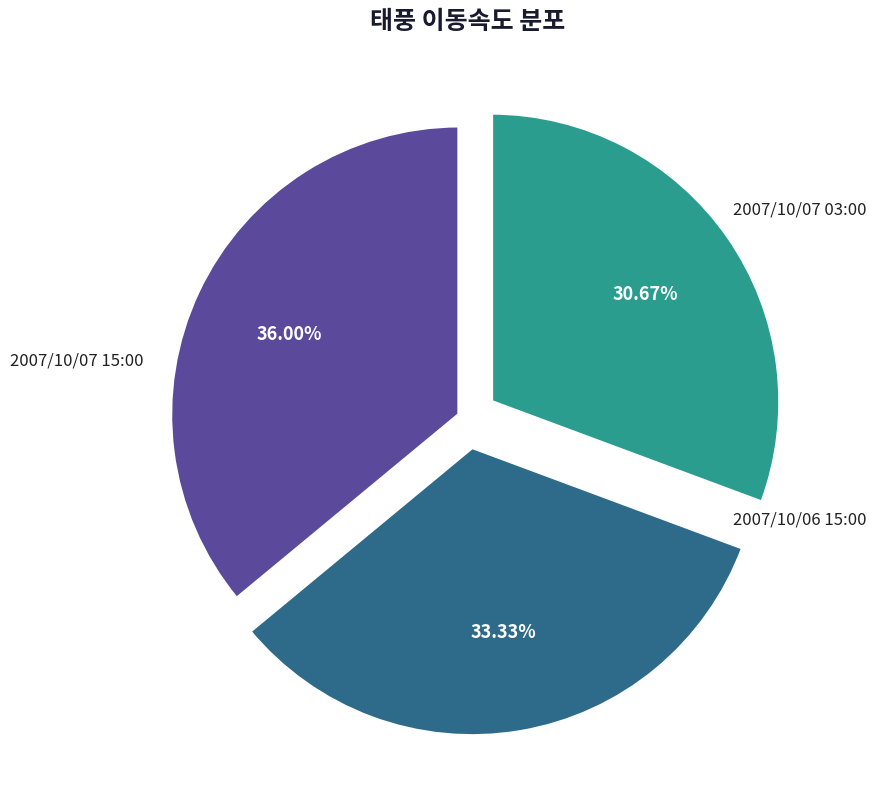

What is the smallest slice in the pie chart?

2007/10/06 15:00